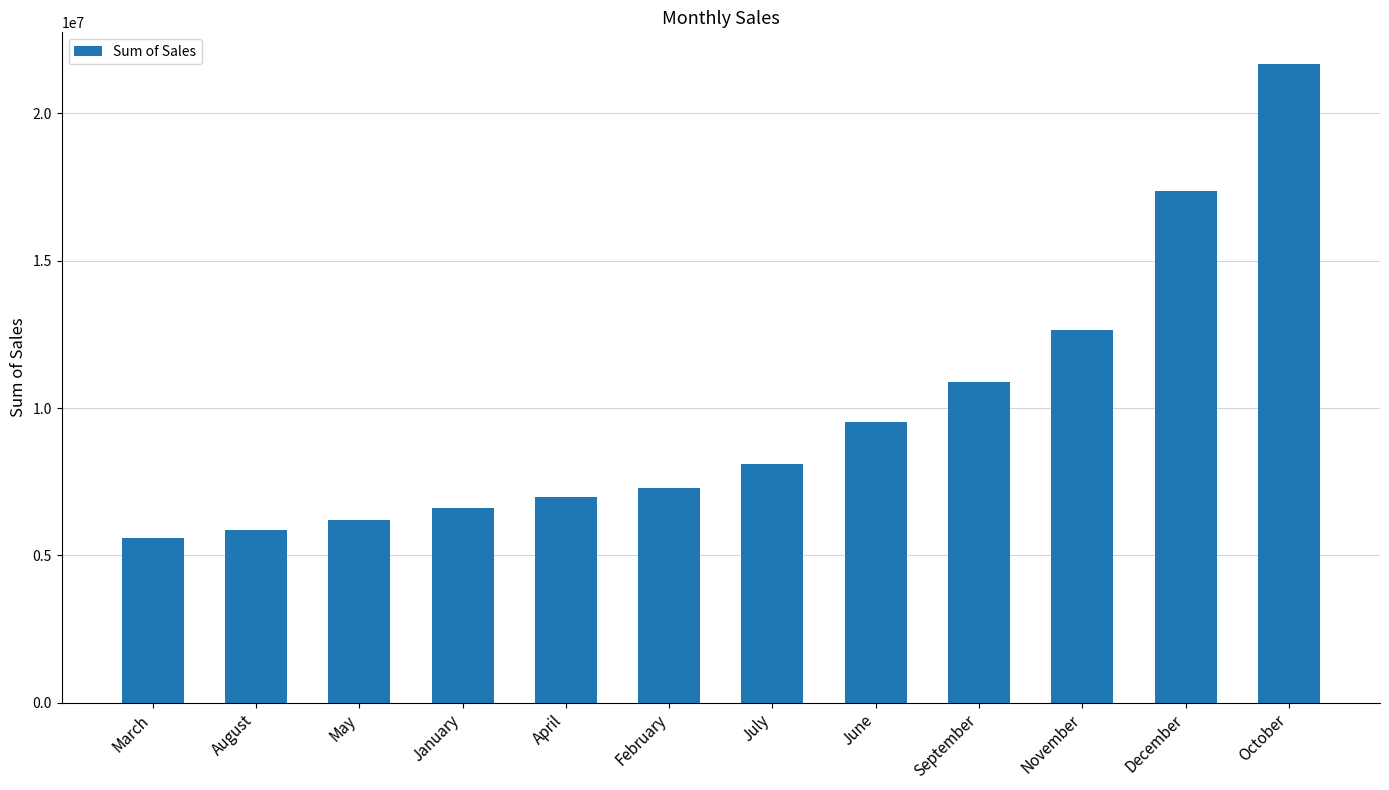

Approximately how many times larger is the value at December compared to July?

2.1